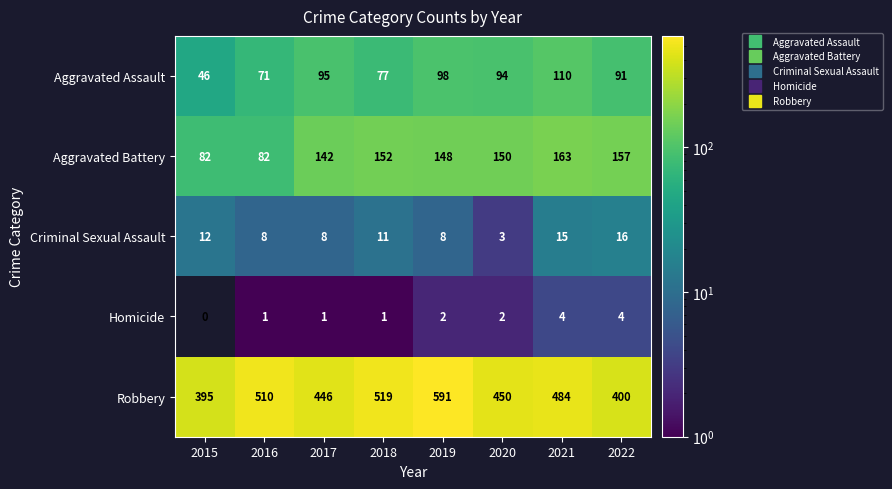

Which series changed the most between 2016 and 2019?

Robbery